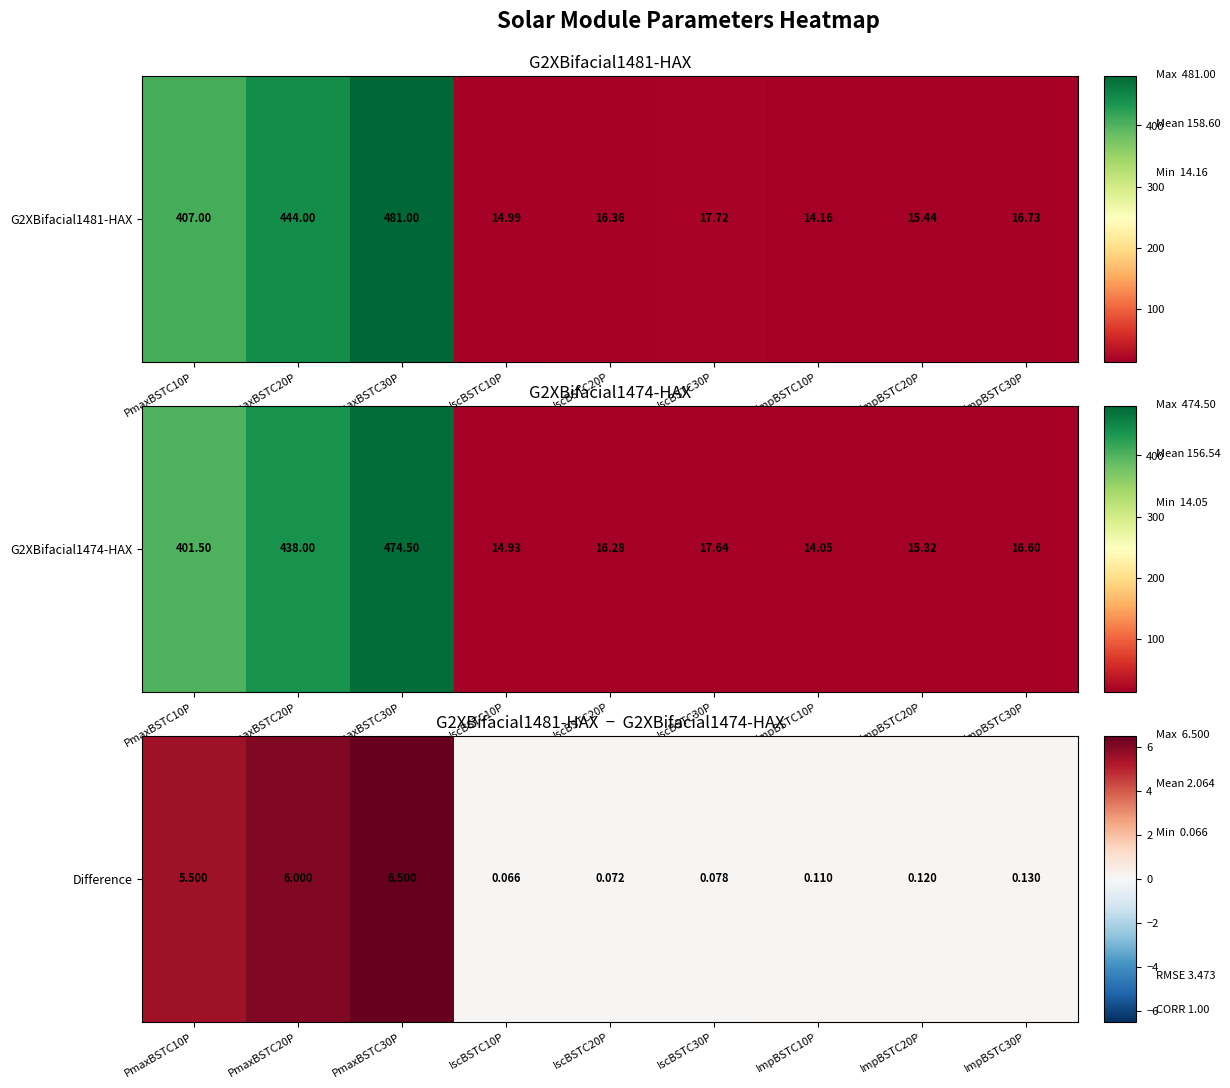

Which has a higher value, PmaxBSTC20P or ImpBSTC10P?

PmaxBSTC20P